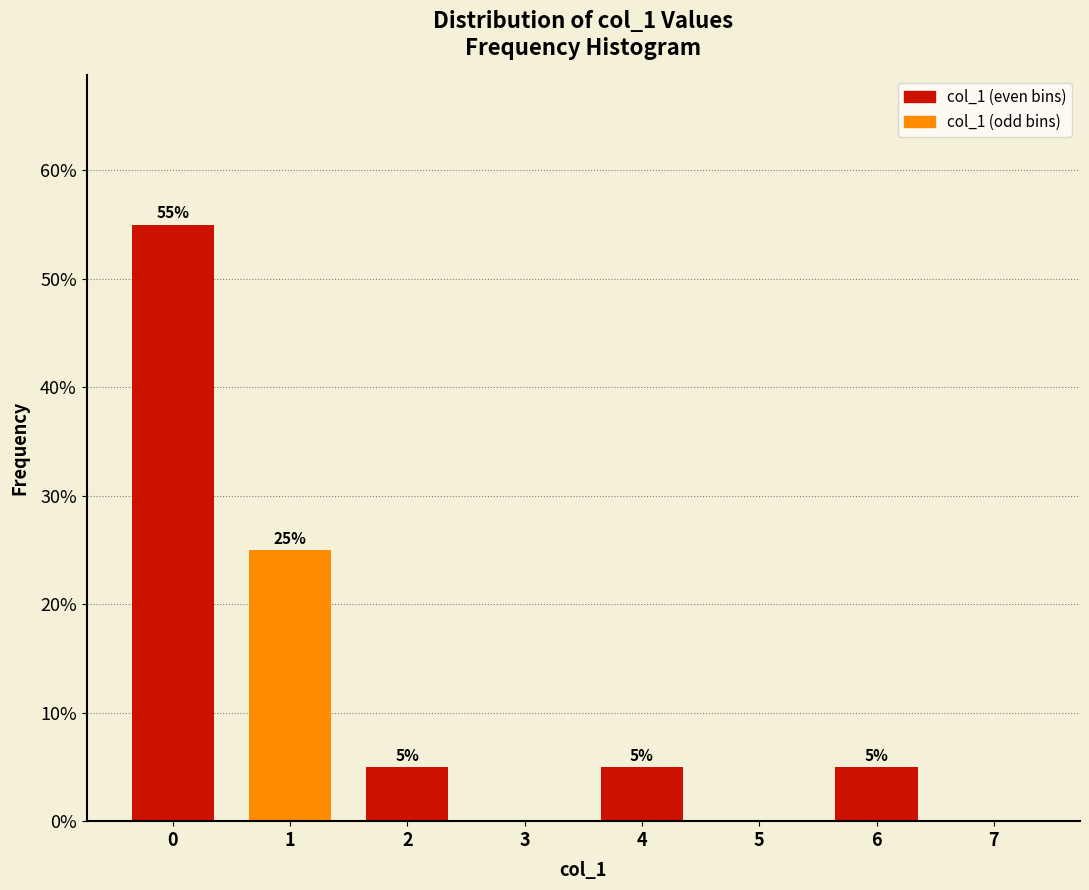

What is the maximum value shown in the chart?

55.0